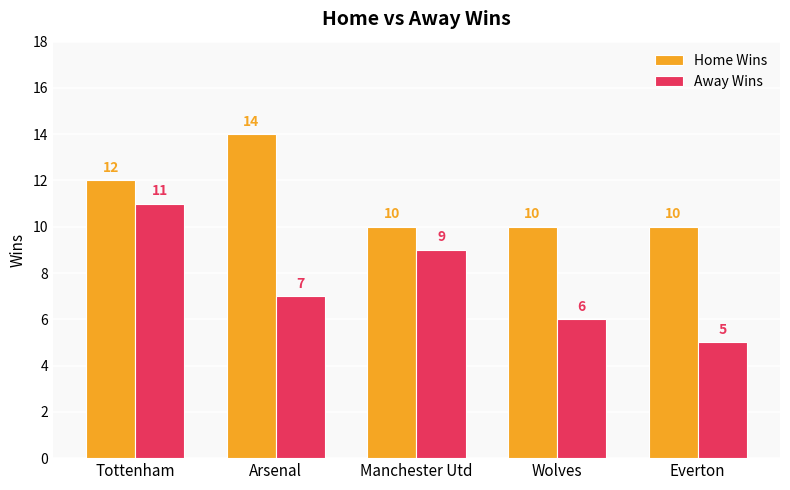

What is the difference between the second highest and minimum values in the Away Wins series?

4